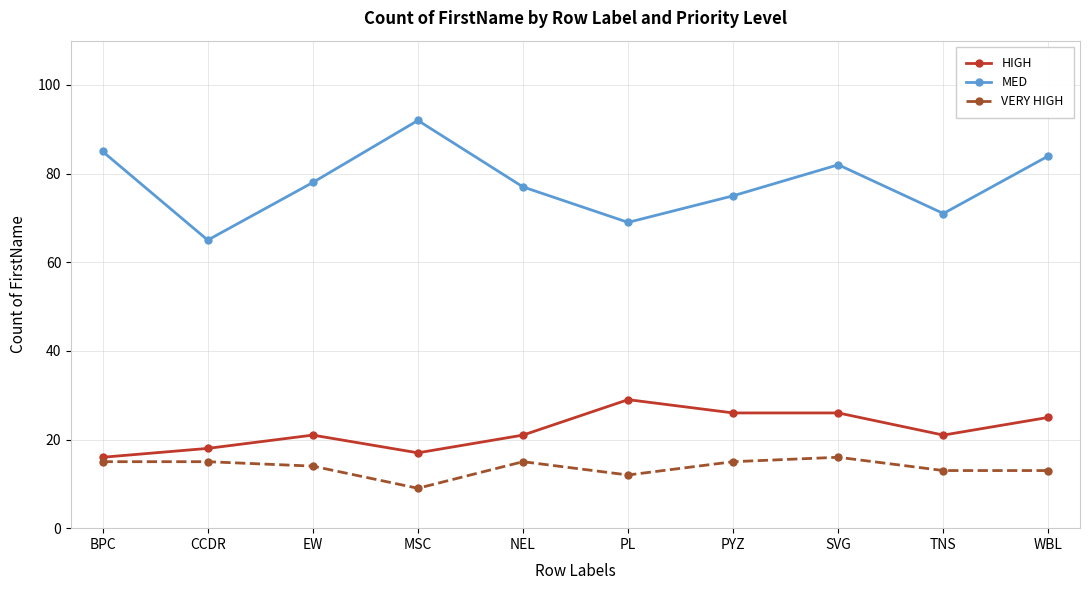

At SVG, list the series in order from smallest to largest.

VERY HIGH, HIGH, MED